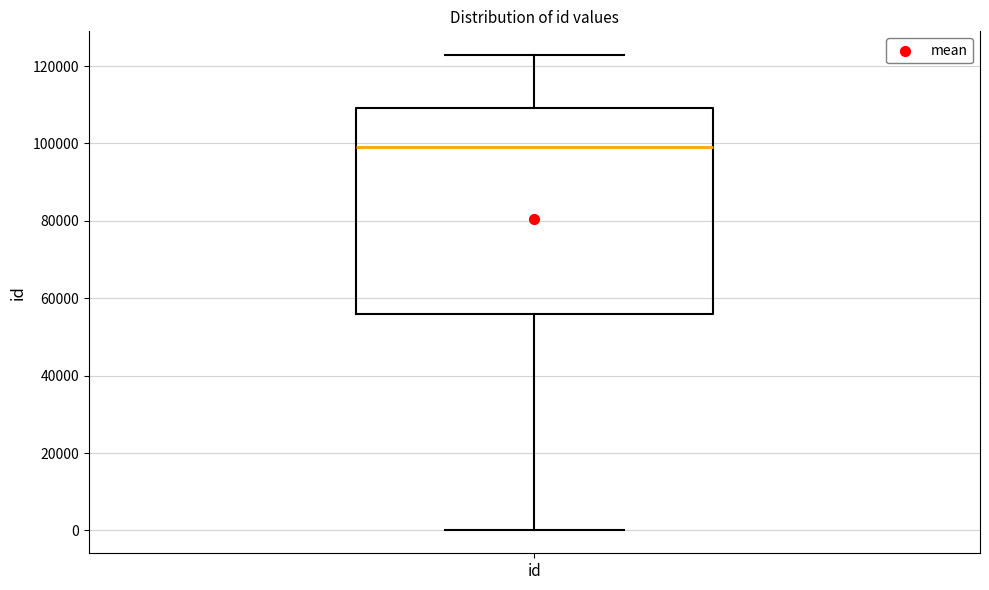

Where is the lower edge of the box for id on the y-axis? The values are not printed on the chart, so give them approximately, as read against the axis.

56000